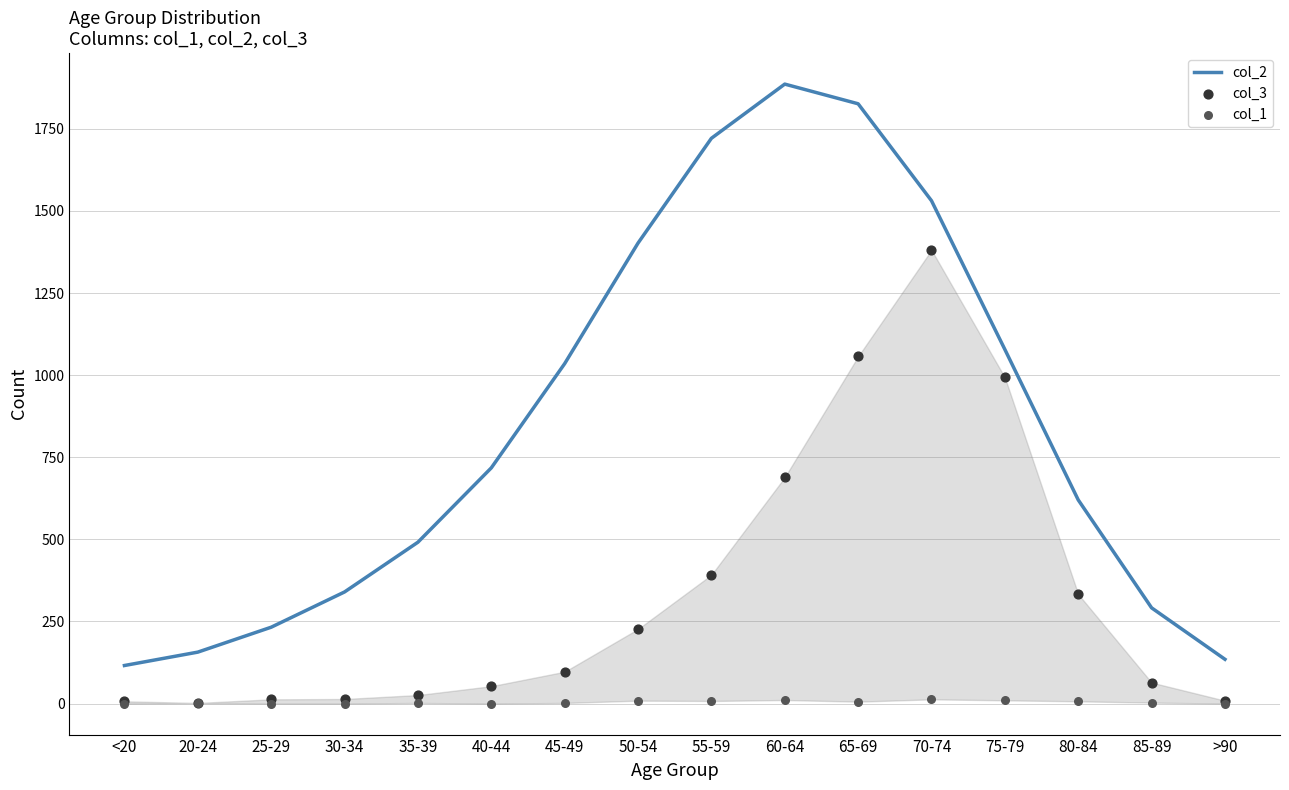

Which series contains the highest Y value?

col_2